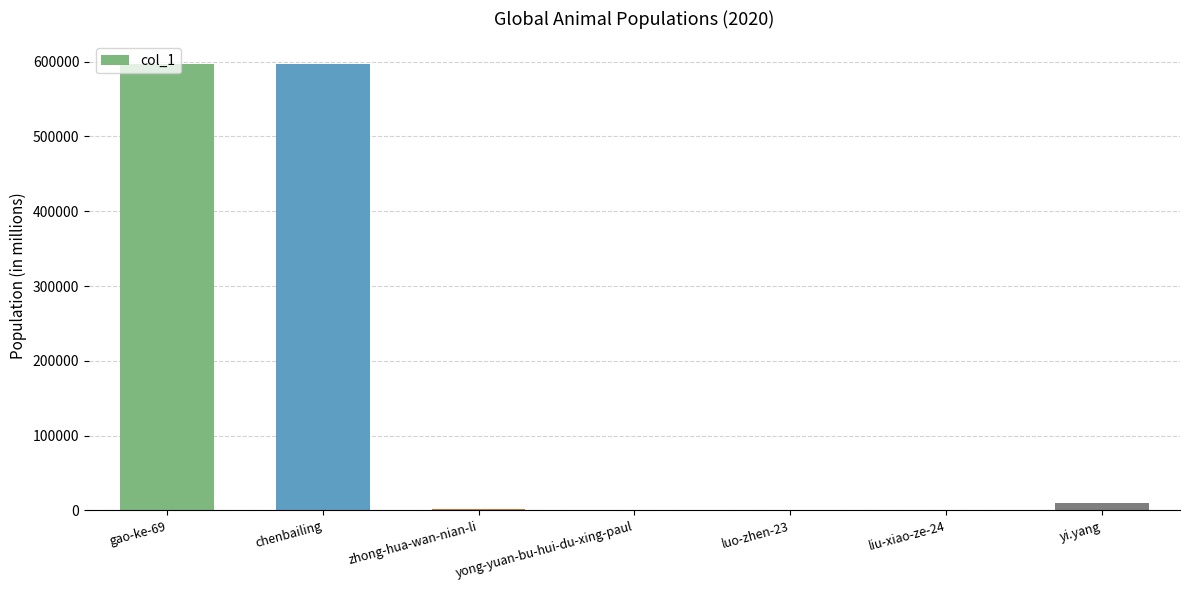

What is the sum of all values?

1206557